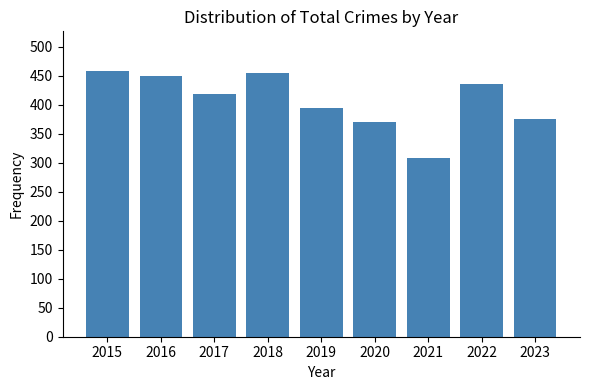

Reading left to right, what are all the values shown in this chart?

458	449	419	455	394	370	308	436	376